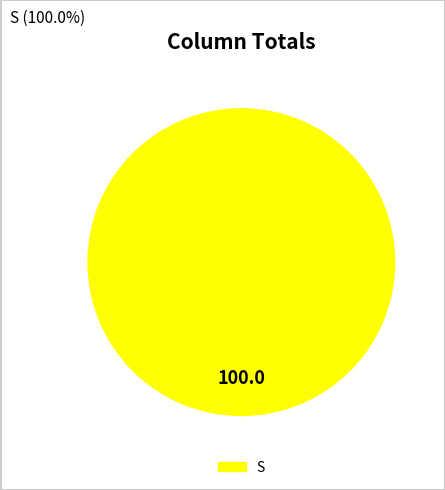

Is S the majority of the pie?

Yes